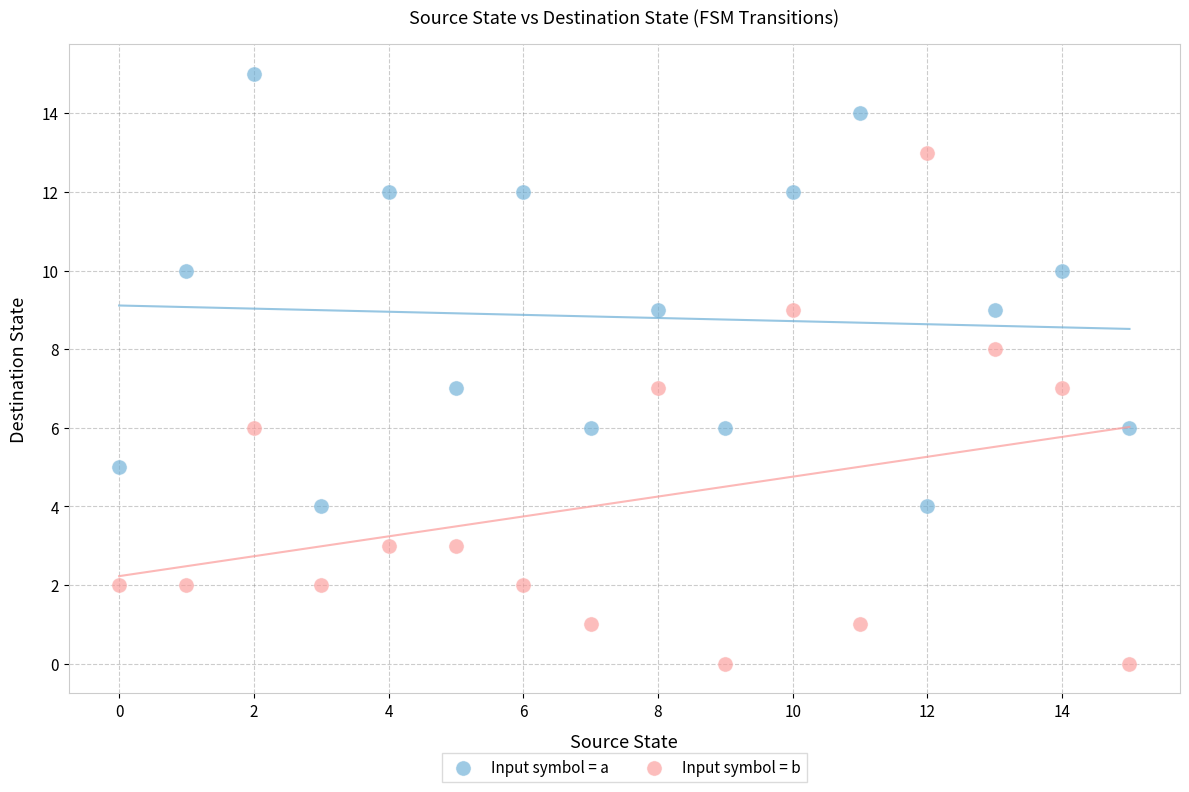

Which series has the widest spread of Y values?

Input symbol = b